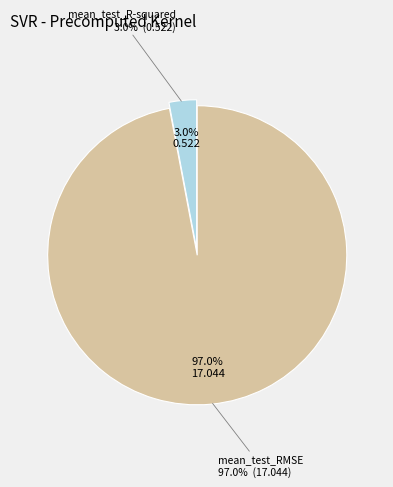

Between mean_test_RMSE and mean_test_R-squared, which is larger?

mean_test_RMSE